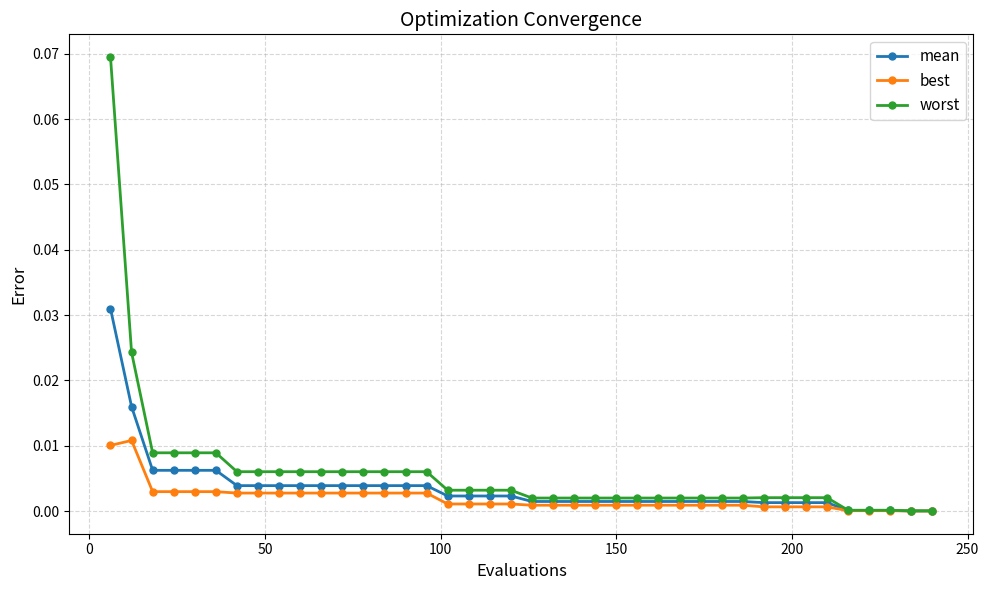

What are all the series names shown in the legend?

mean, best, worst